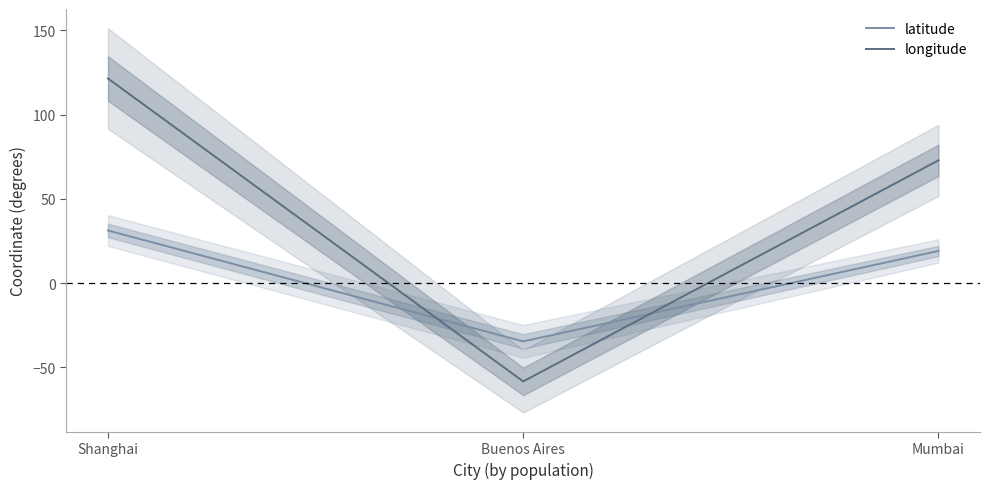

What is the average value of the latitude series?

5.2